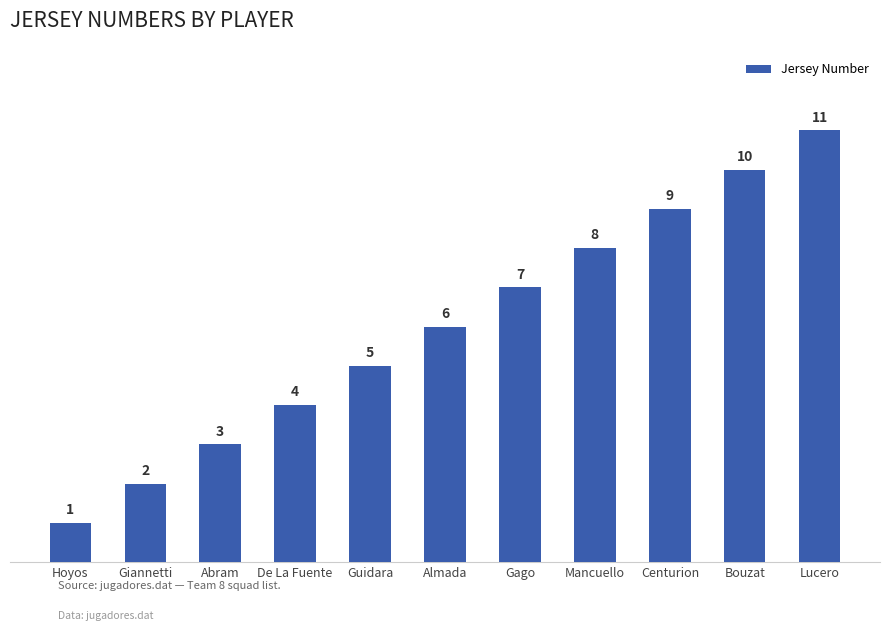

What is the label of the 7th bar from the right?

Guidara